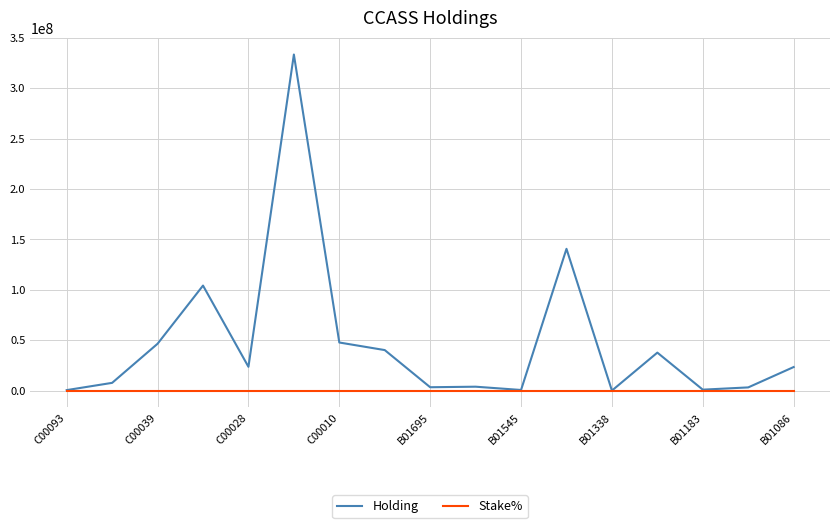

What is the difference between the second highest and minimum values in the Holding series?

140623338.0